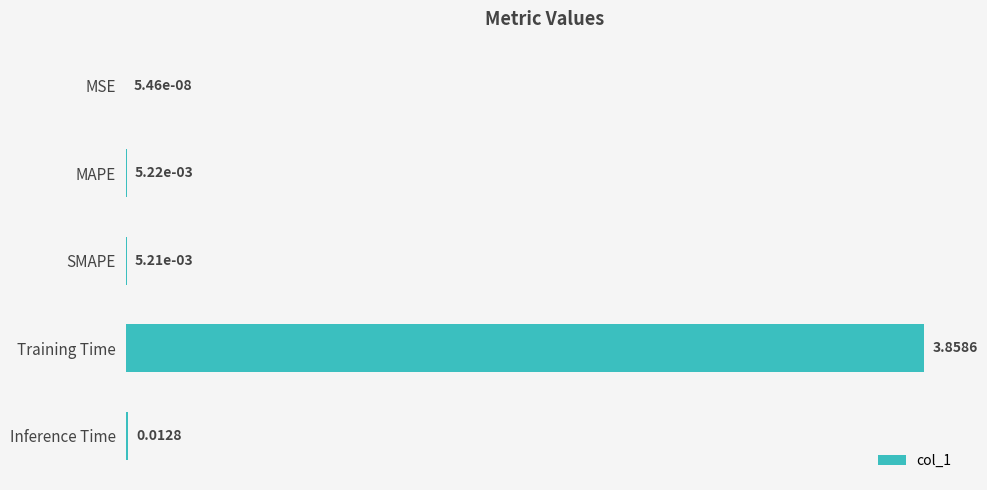

Where is the data nearest to the value 1?

Inference Time